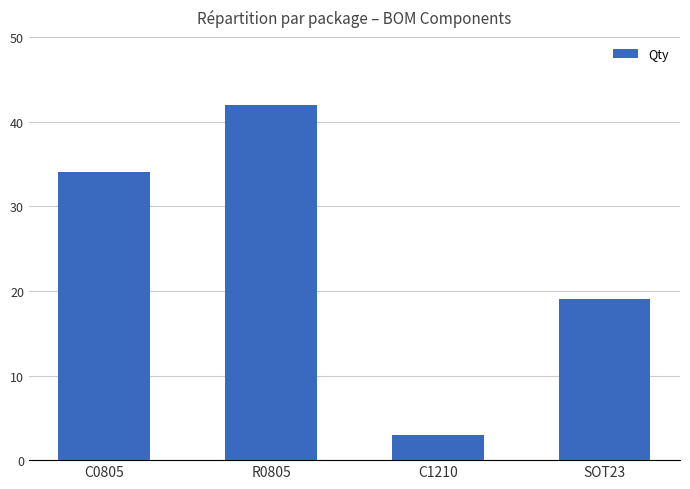

What is the difference between the second highest and second lowest values?

15